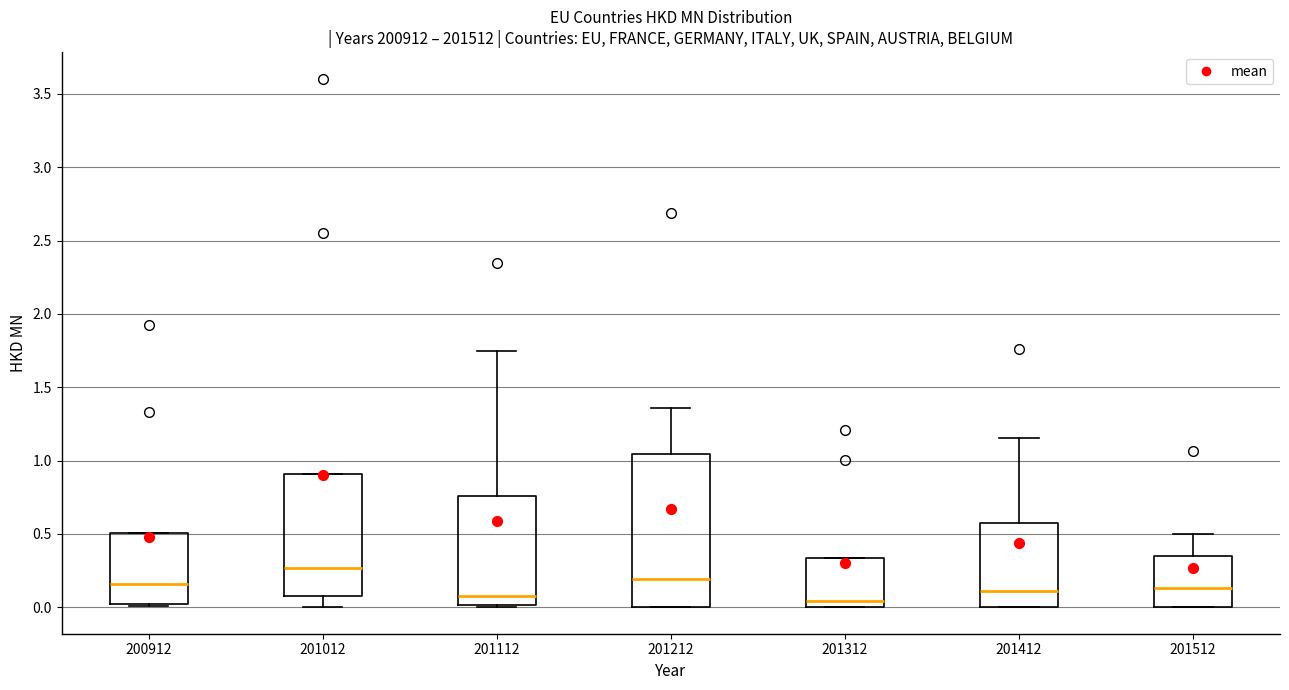

Comparing the boxes themselves (not the whiskers), which one is the tallest?

201212